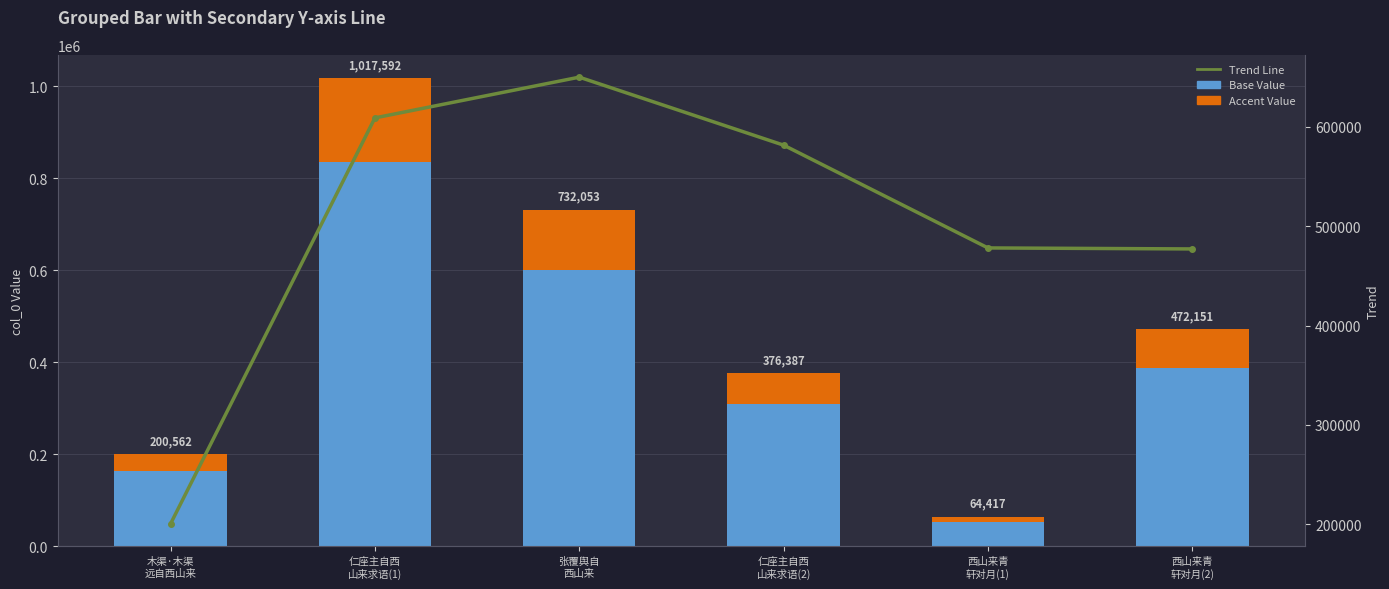

At how many categories does at least one series exceed 281521?

5